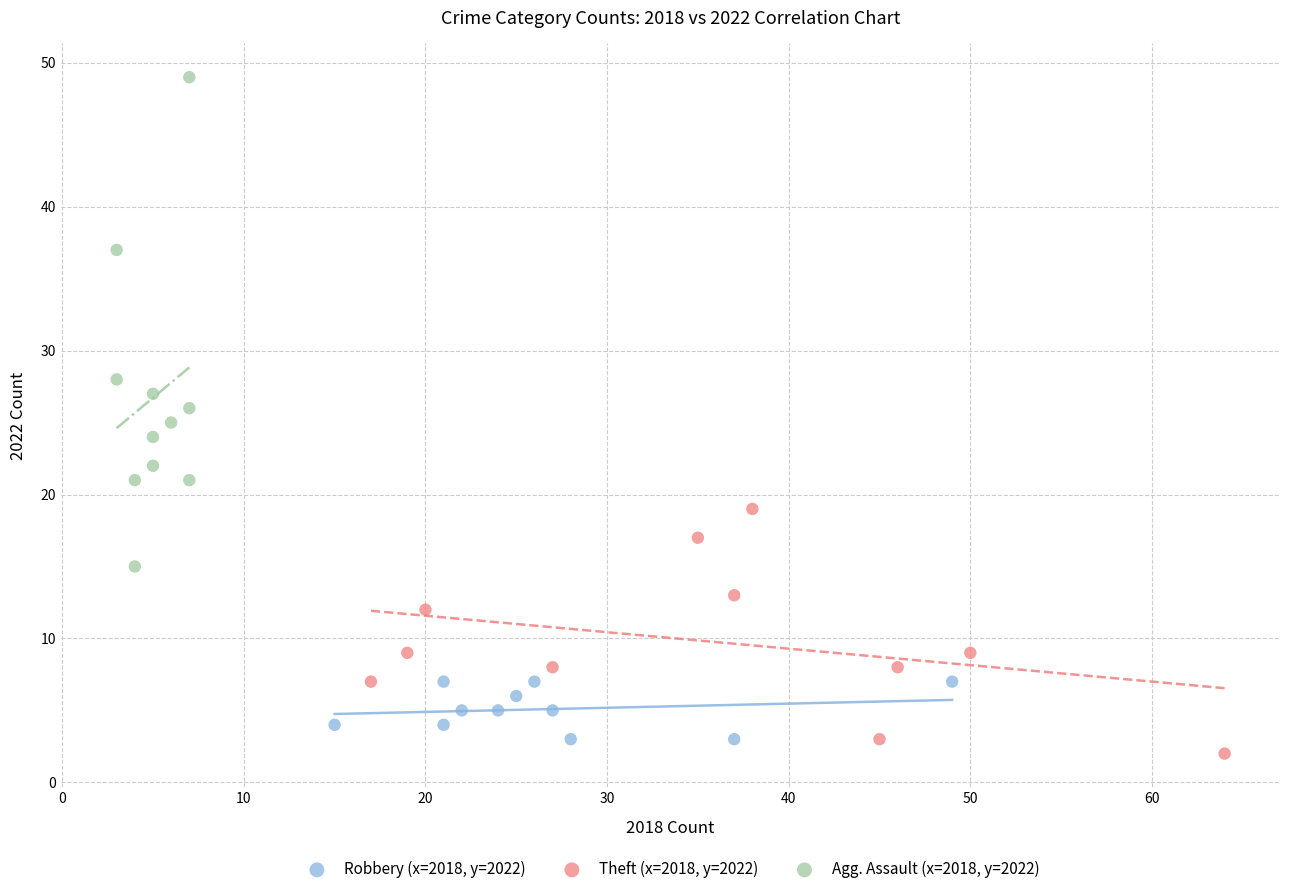

Which series contains the highest Y value?

Agg. Assault (x=2018, y=2022)